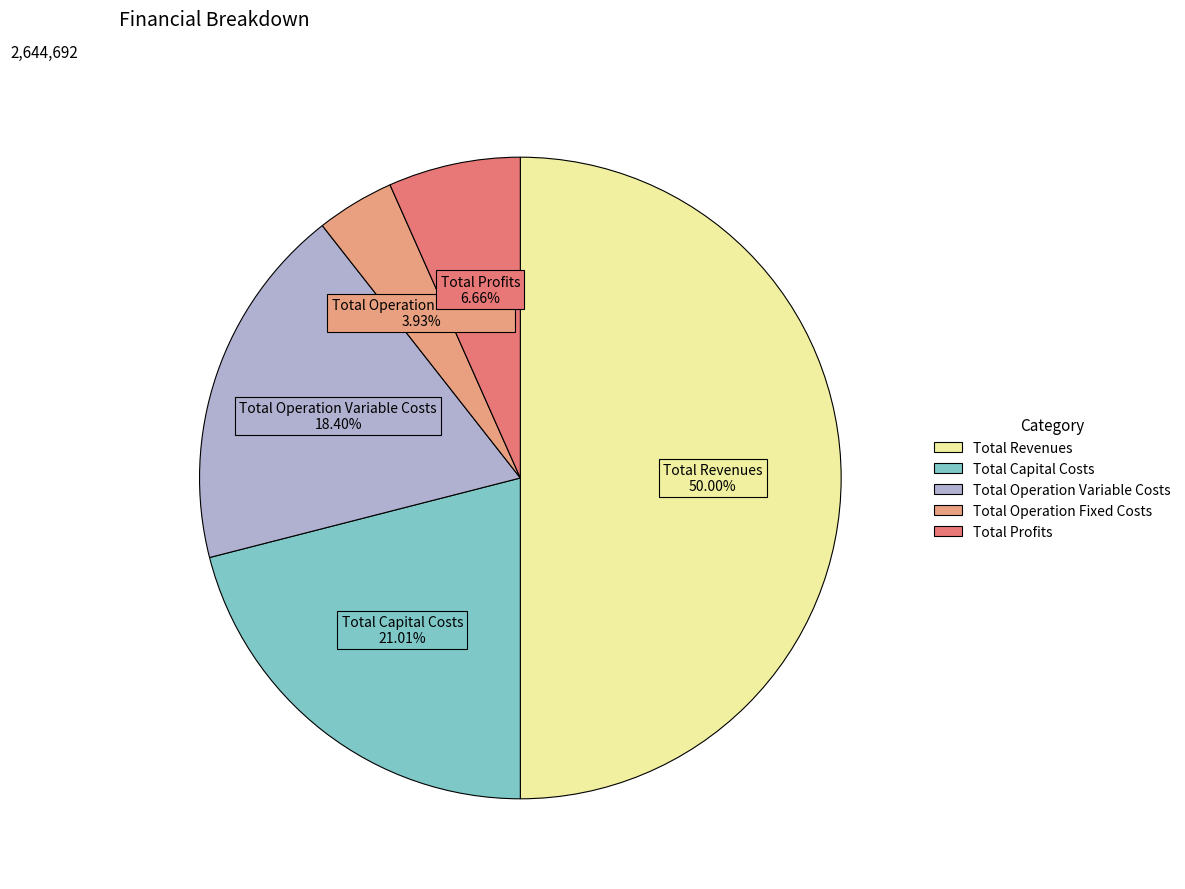

What is the largest slice in the pie chart?

Total Revenues